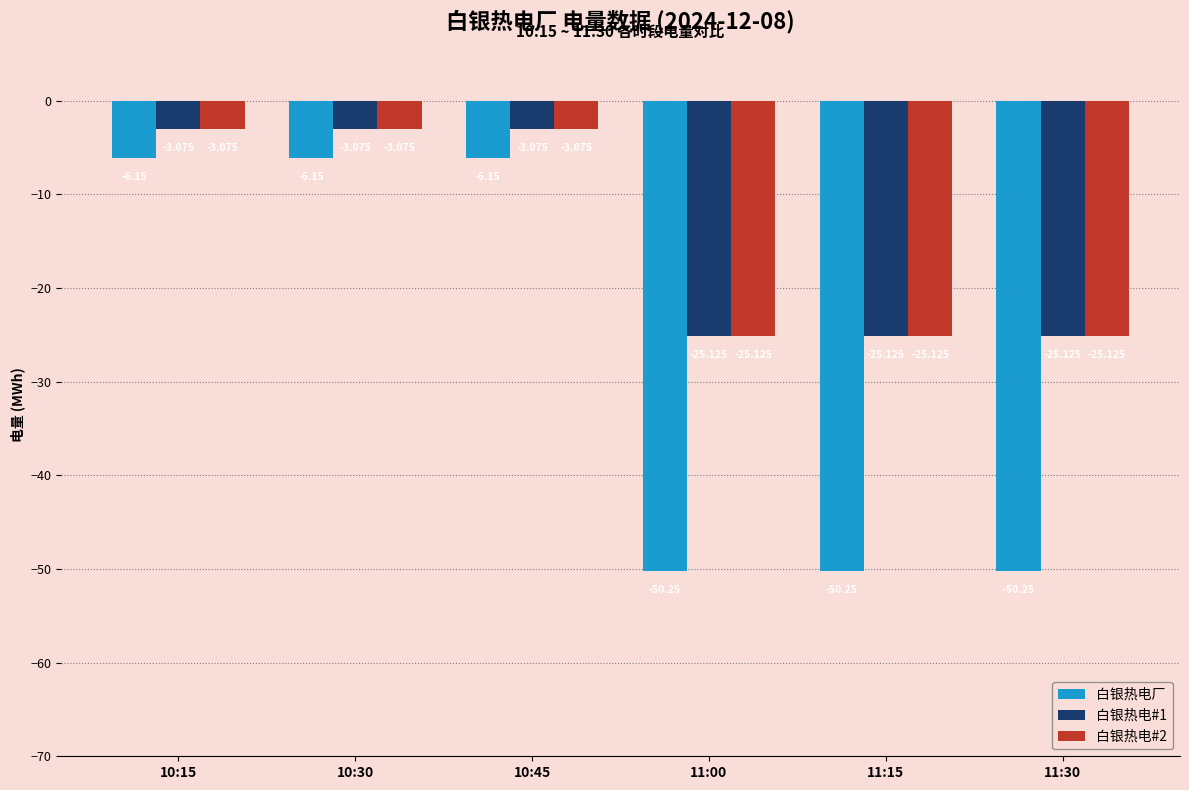

Which series changed the most between 10:15 and 11:15?

白银热电厂